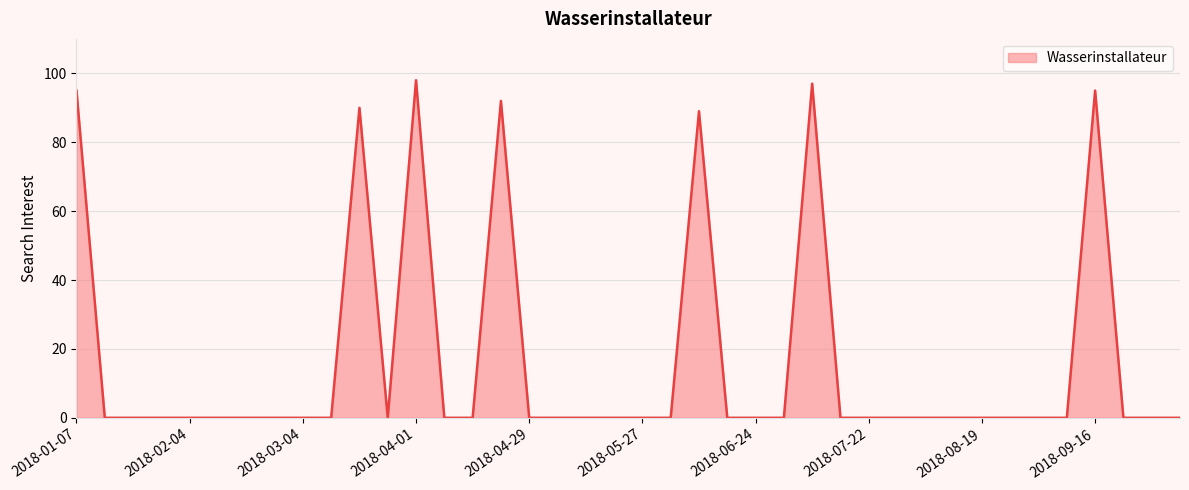

What is the difference between the maximum and minimum values?

98